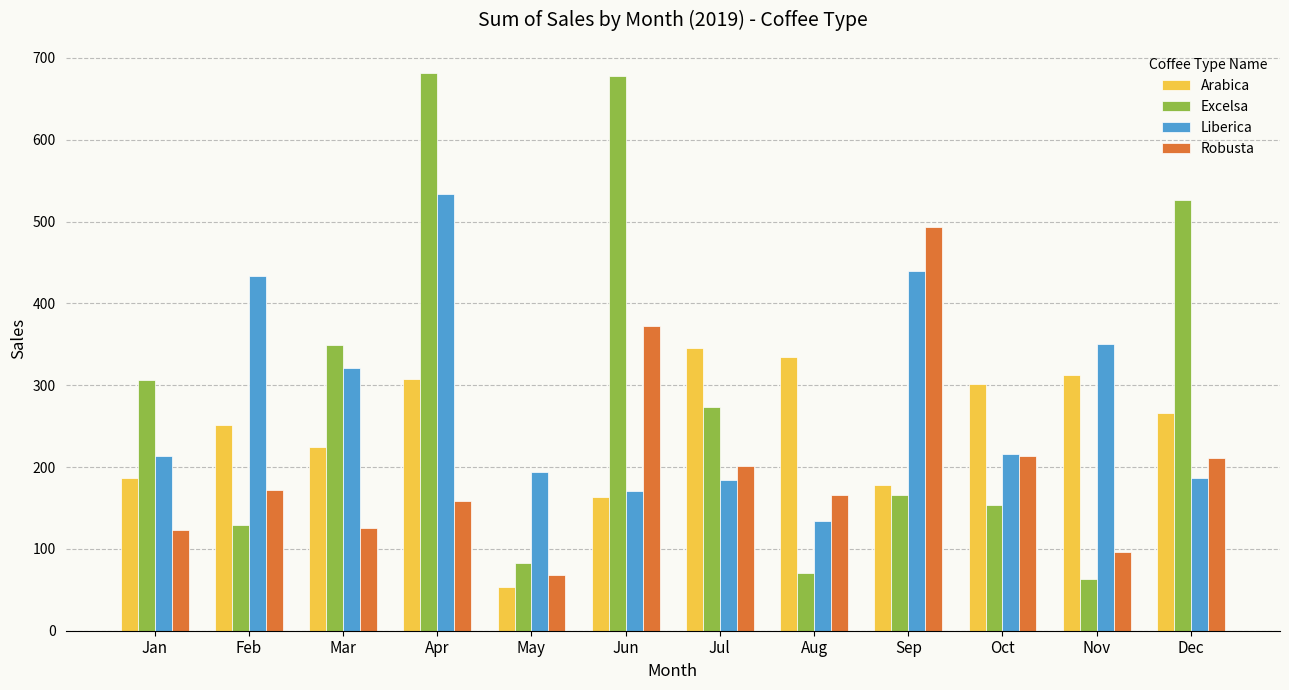

What is the difference between the highest and lowest values at Nov?

287.6